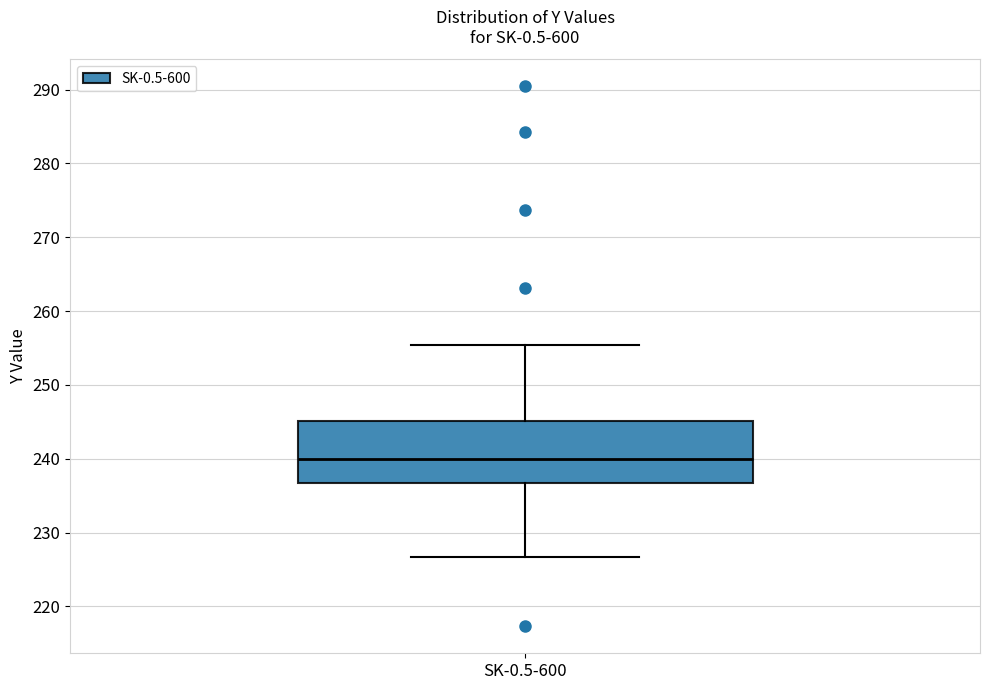

Where does the upper whisker of the box for SK-0.5-600 end on the y-axis? The values are not printed on the chart, so give them approximately, as read against the axis.

255